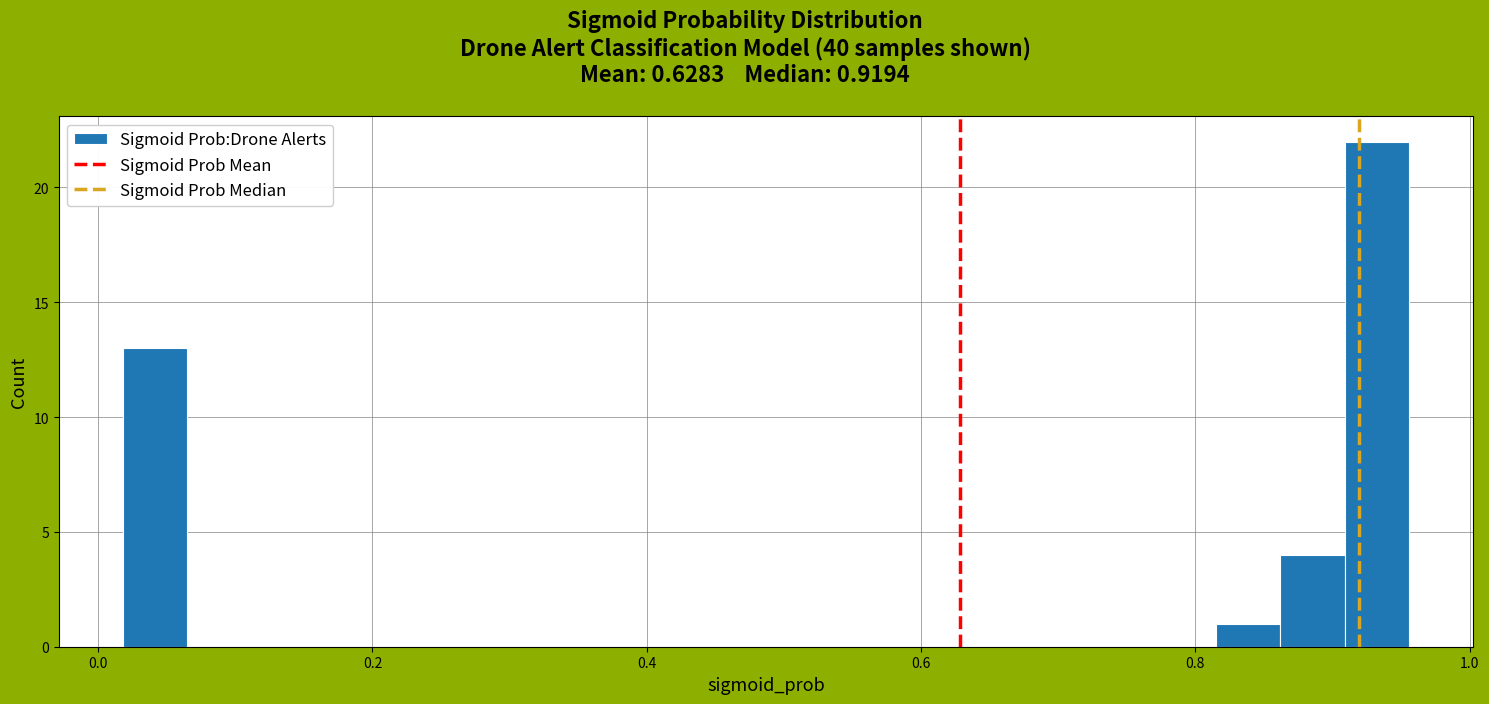

Around what value on the x-axis is the tallest bar? Give the approximate position of its centre, as read against the axis.

0.94